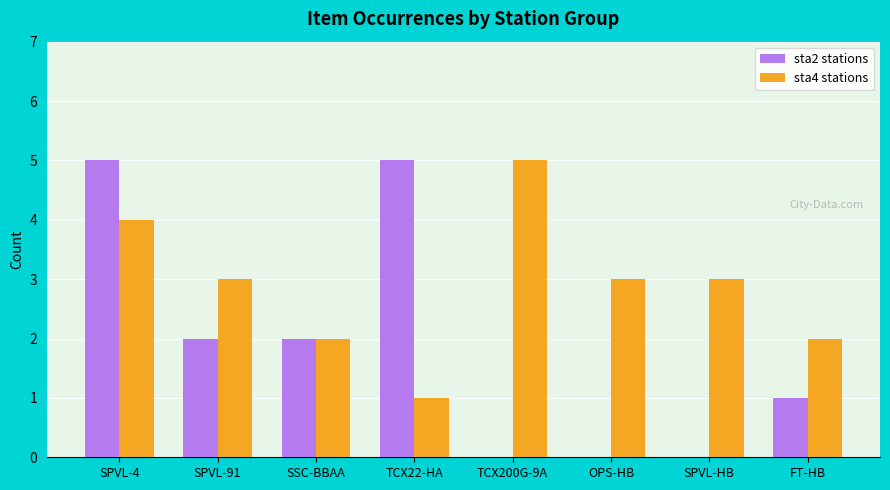

How many distinct data groups are displayed?

2